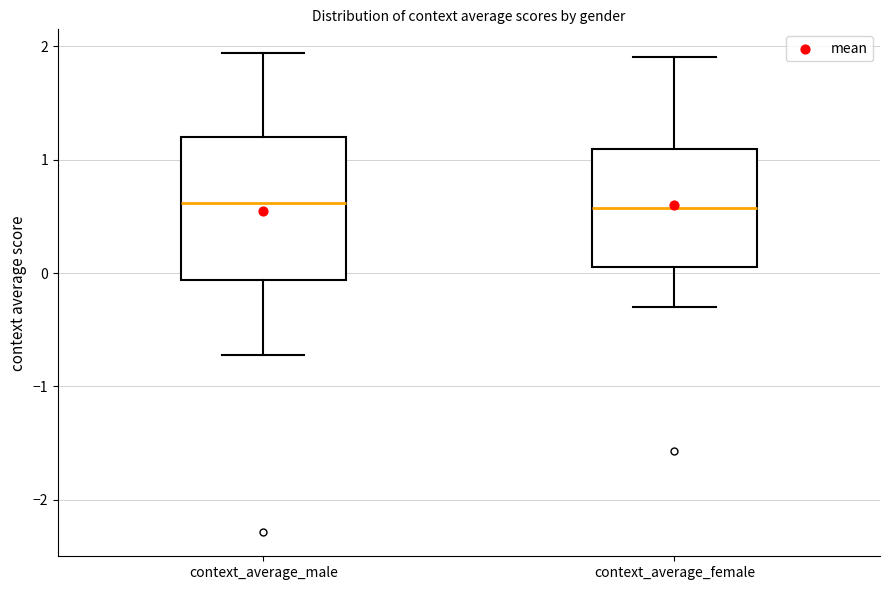

Where is the lower edge of the box for context_average_male on the y-axis? The values are not printed on the chart, so give them approximately, as read against the axis.

-0.1